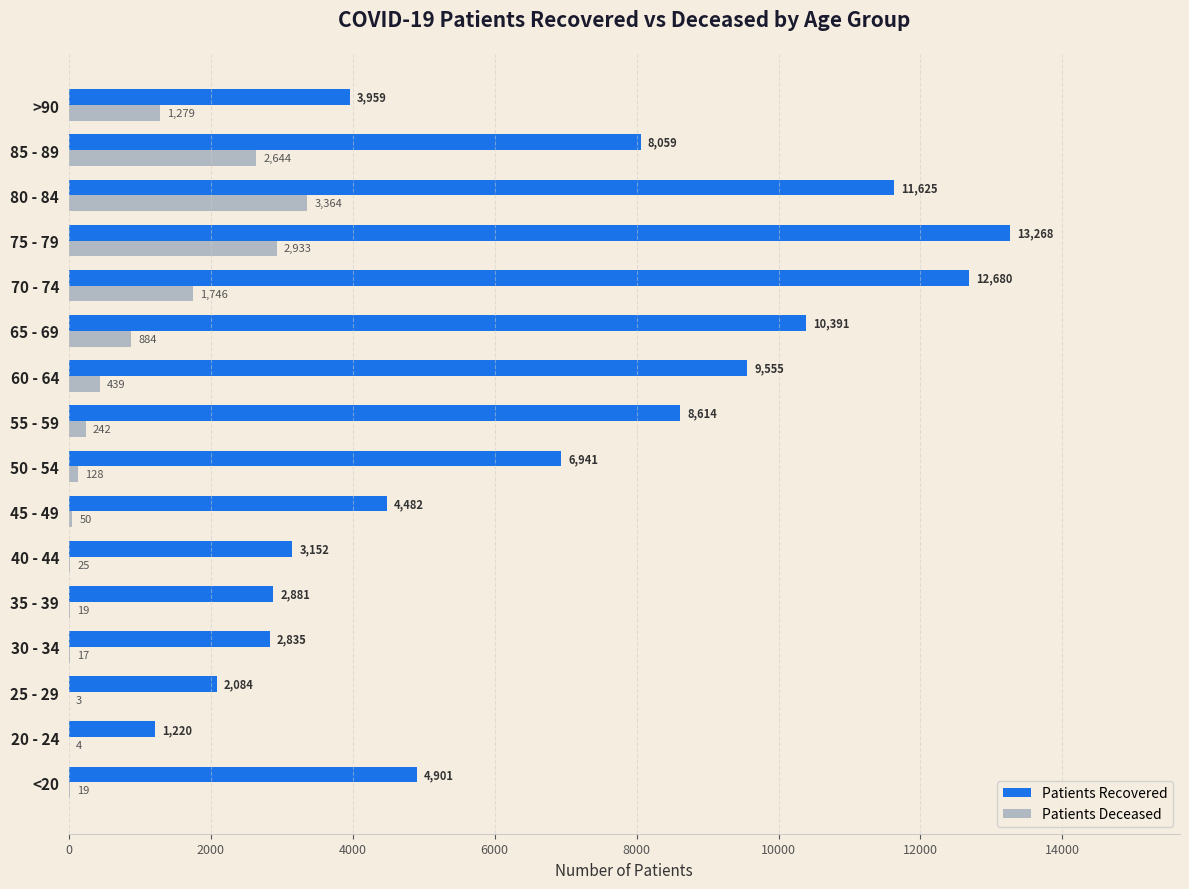

At which category is the sum across all series the highest?

75 - 79